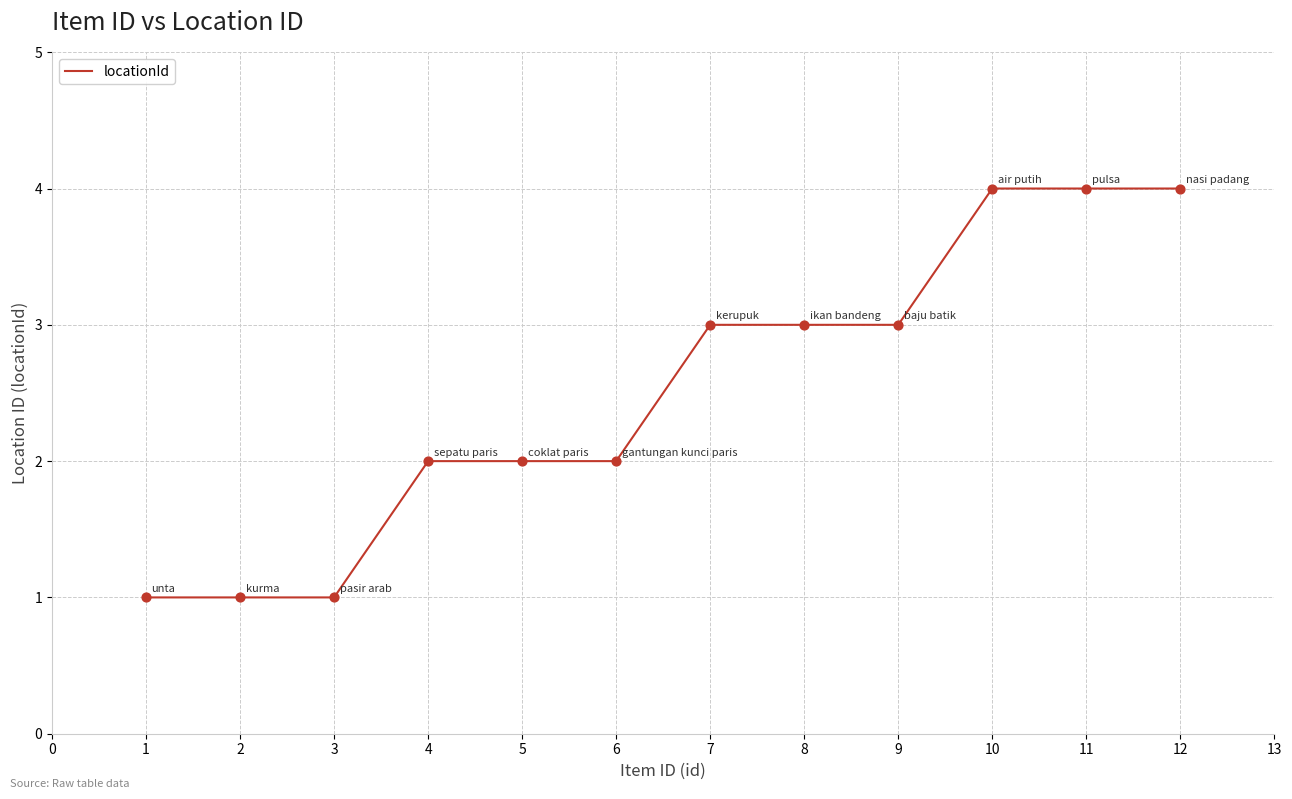

What is the change in value from 2 to 10?

+3